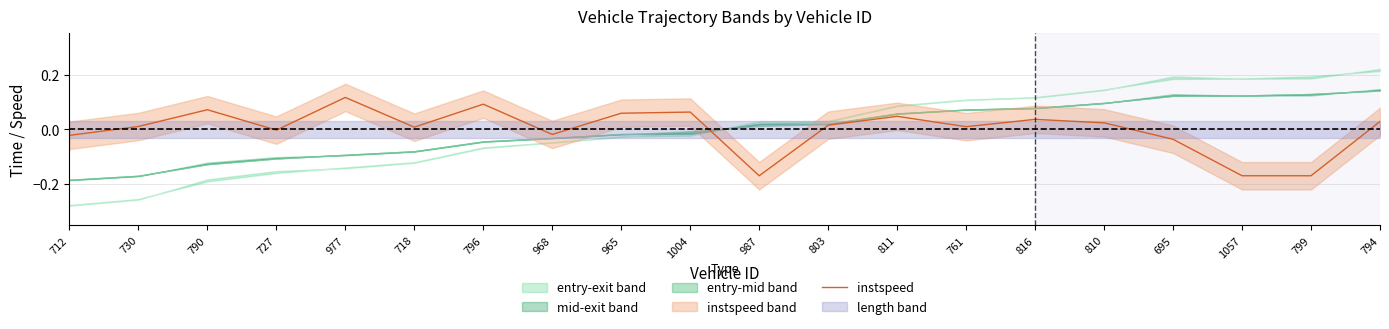

What is the minimum value shown in the chart?

-0.2